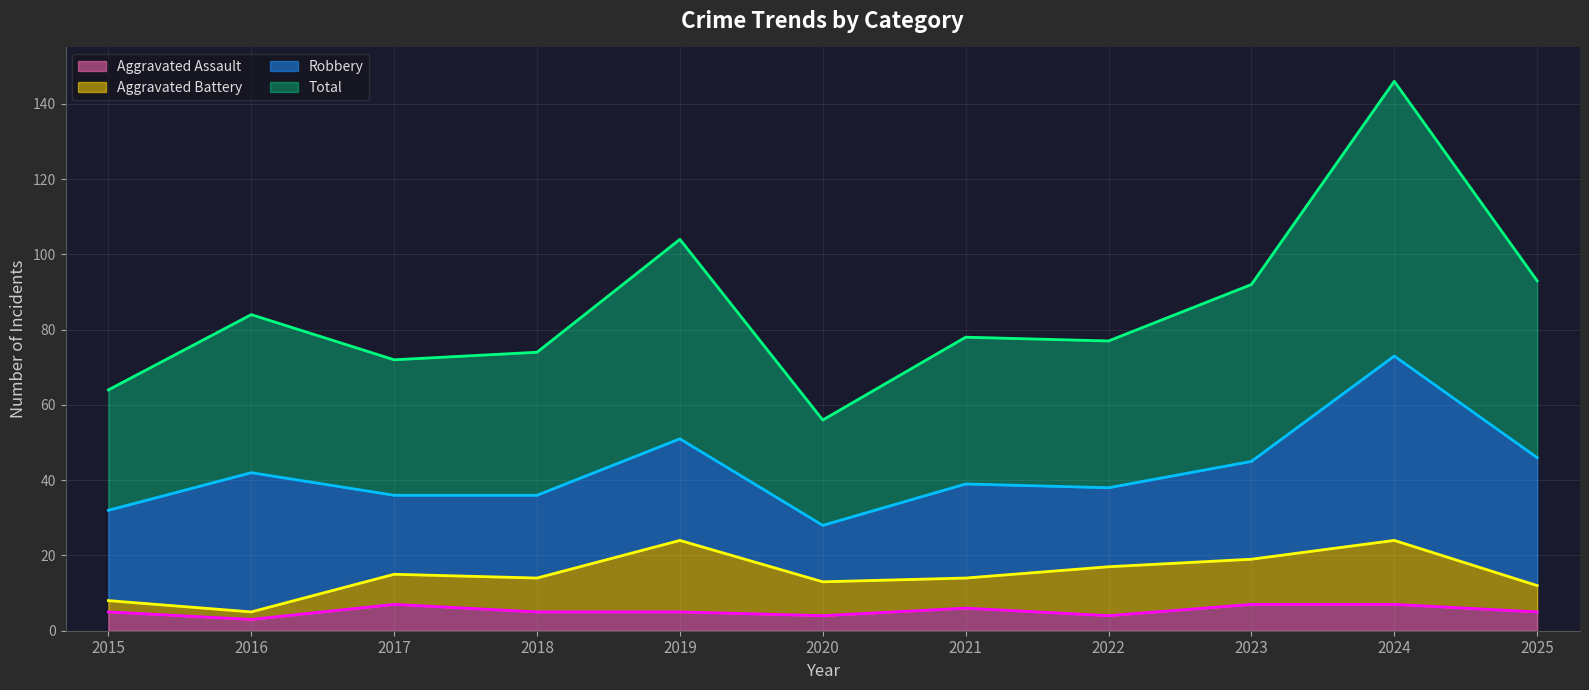

Count the number of categories in the chart.

11